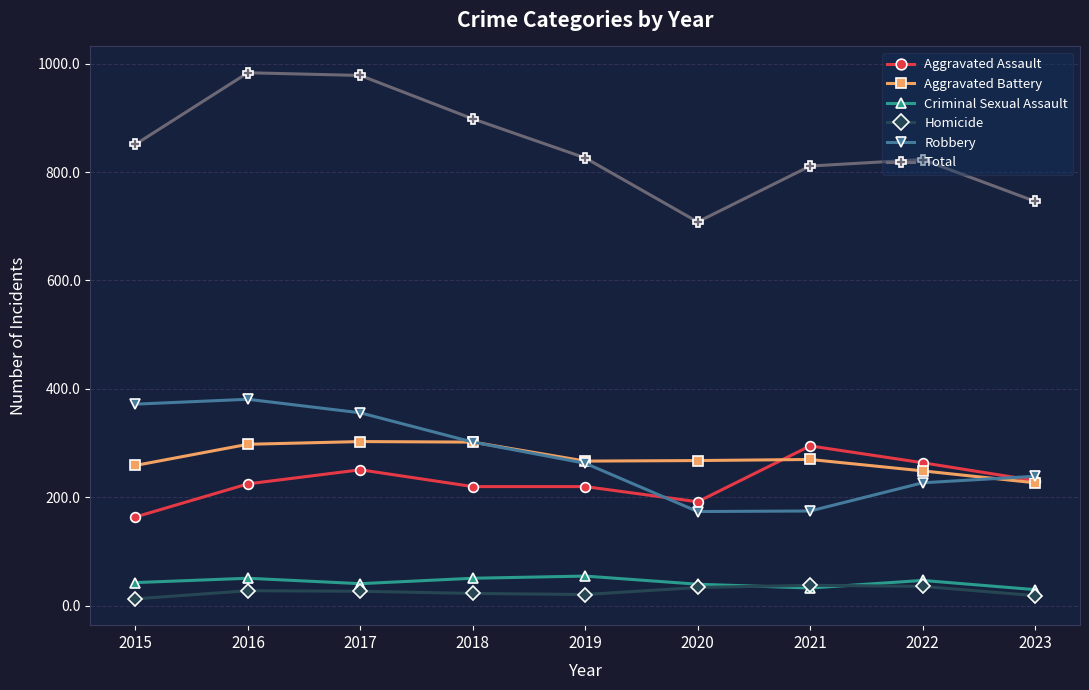

What value does the Aggravated Battery series have at 2018?

302